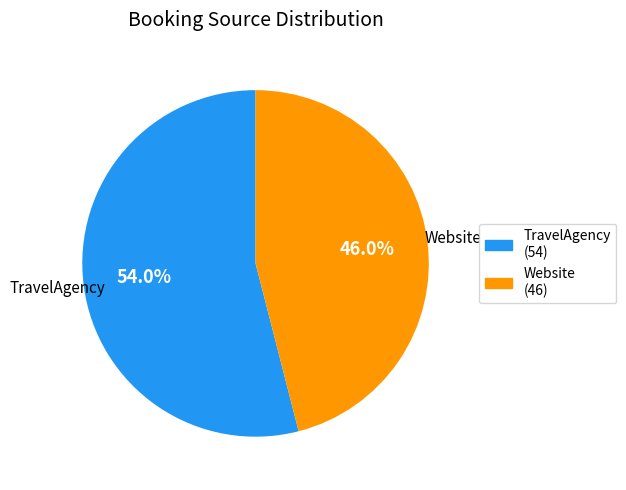

True or false: TravelAgency accounts for 60% of the total.

False